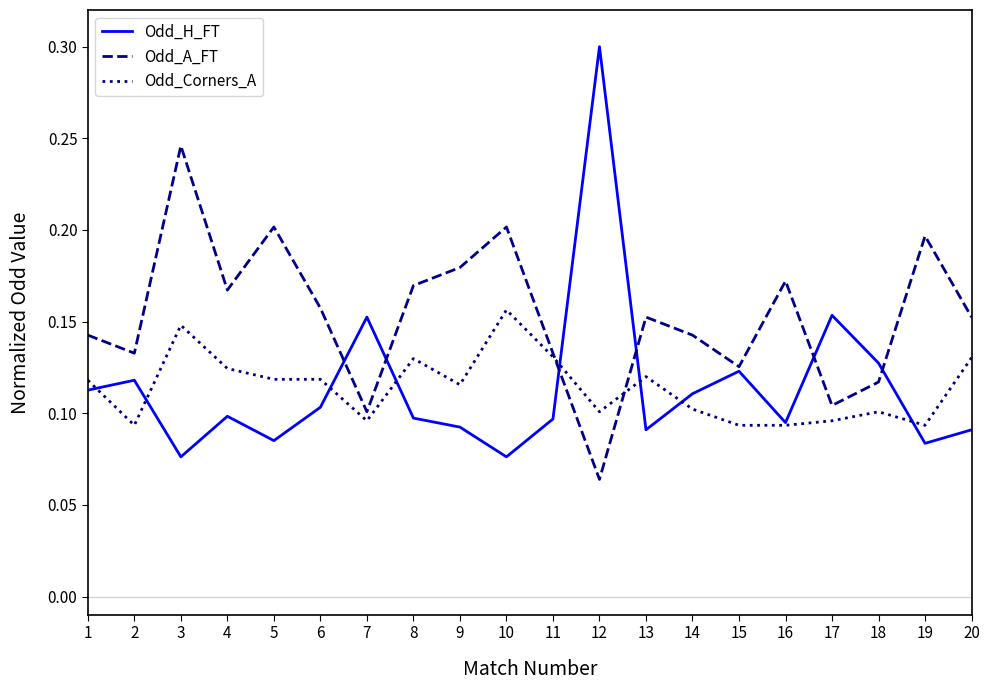

Which series has the widest spread of values?

Odd_H_FT